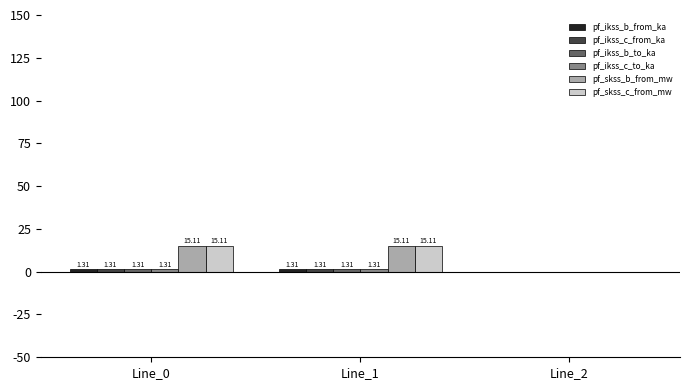

Reading left to right, extract all data points from this chart.

pf_ikss_b_from_ka: 1.3	1.3	0.0
pf_ikss_c_from_ka: 1.3	1.3	0.0
pf_ikss_b_to_ka: 1.3	1.3	0.0
pf_ikss_c_to_ka: 1.3	1.3	0.0
pf_skss_b_from_mw: 15.1	15.1	0.0
pf_skss_c_from_mw: 15.1	15.1	0.0